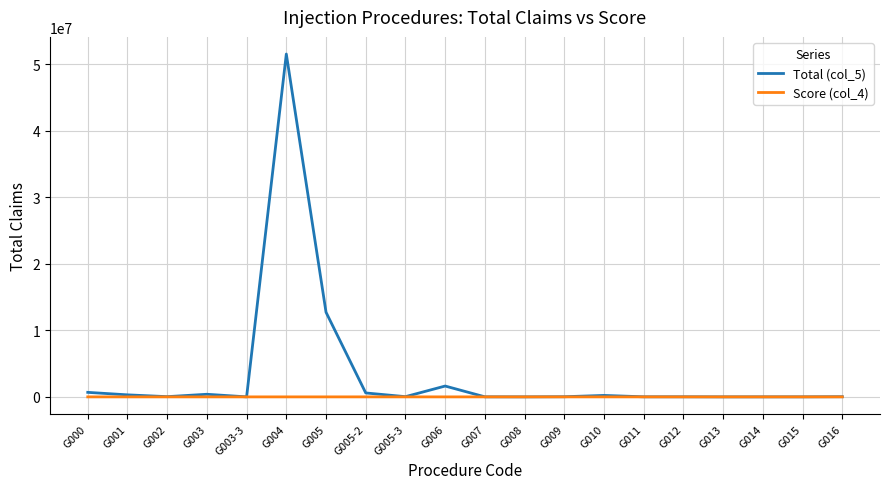

Is the value of Total (col_5) at G004 greater than the value of Score (col_4) at G003?

Yes